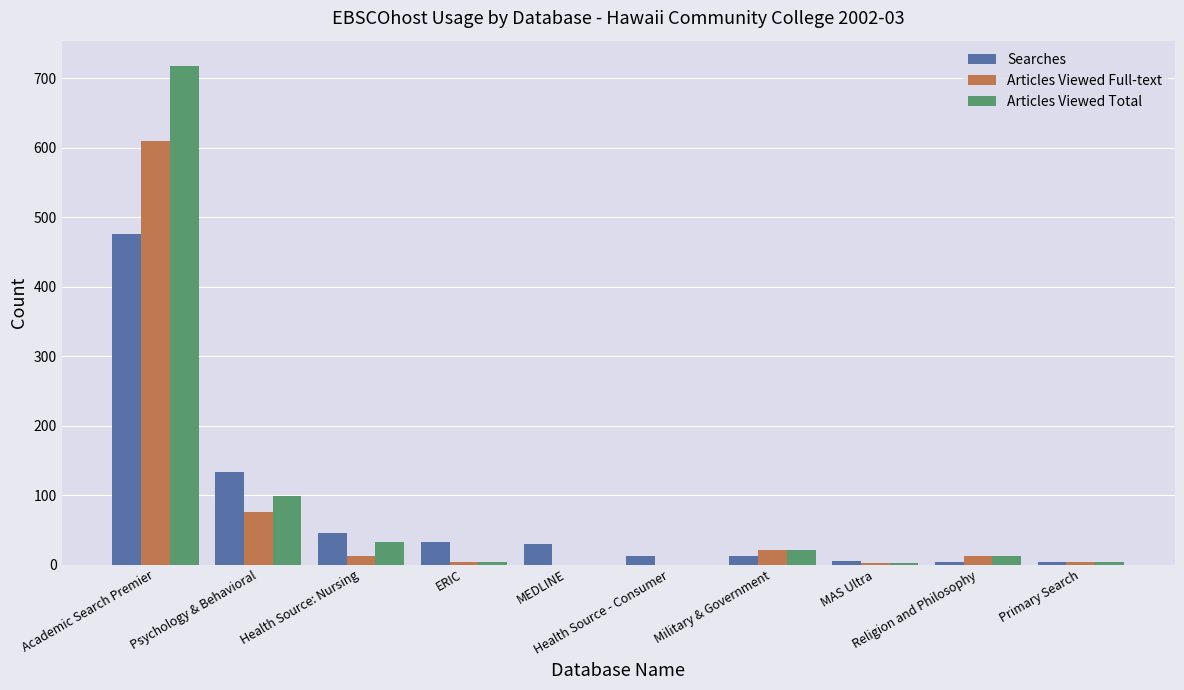

How many distinct data groups are displayed?

3